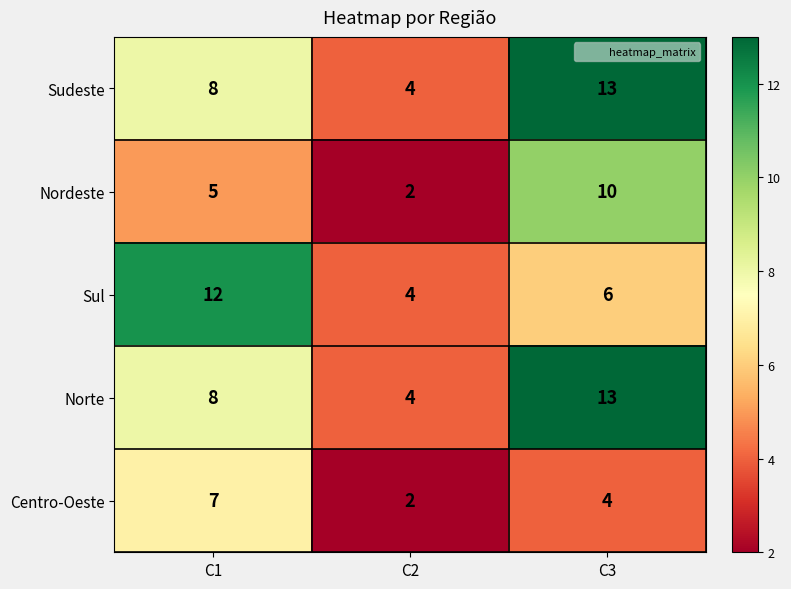

What is the difference between the highest and lowest values at C2?

2